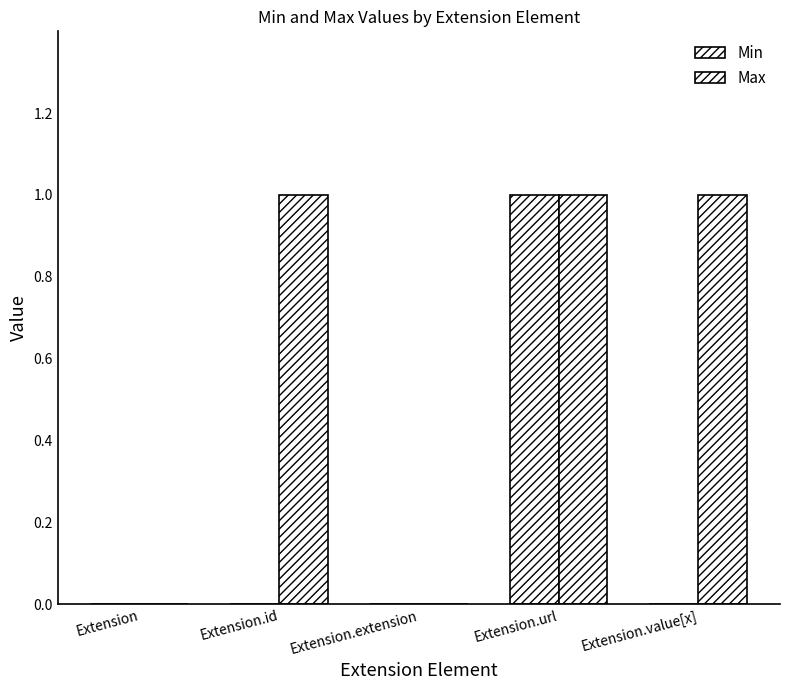

What is the sum of the Max values at Extension.extension and Extension.url?

1